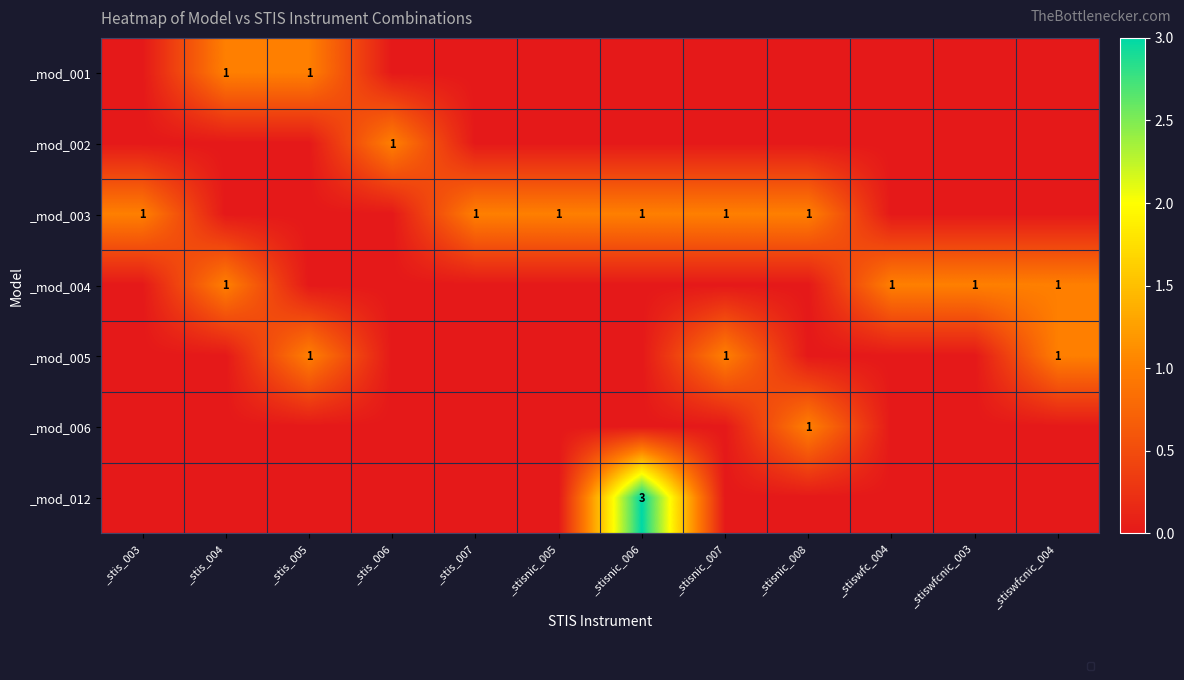

The _mod_003 series shows 1 at _stisnic_006. True or false?

True